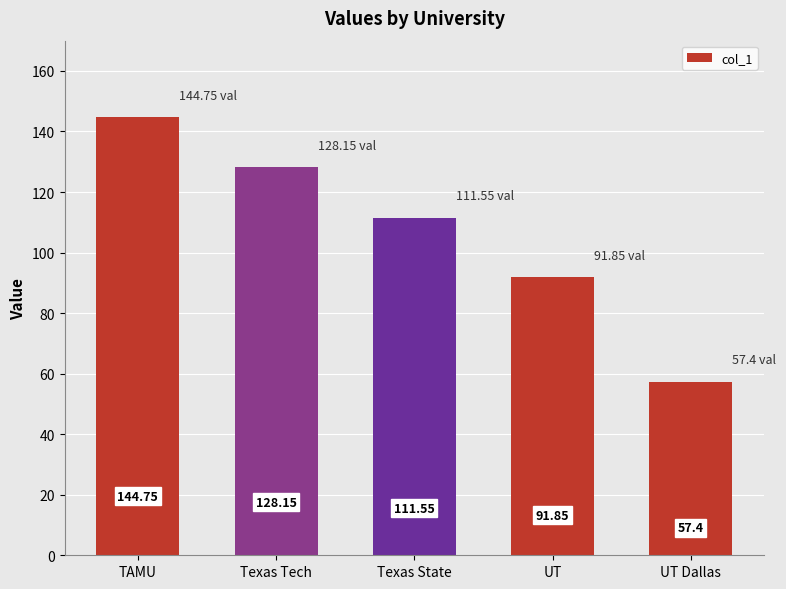

How many distinct data groups are displayed?

1